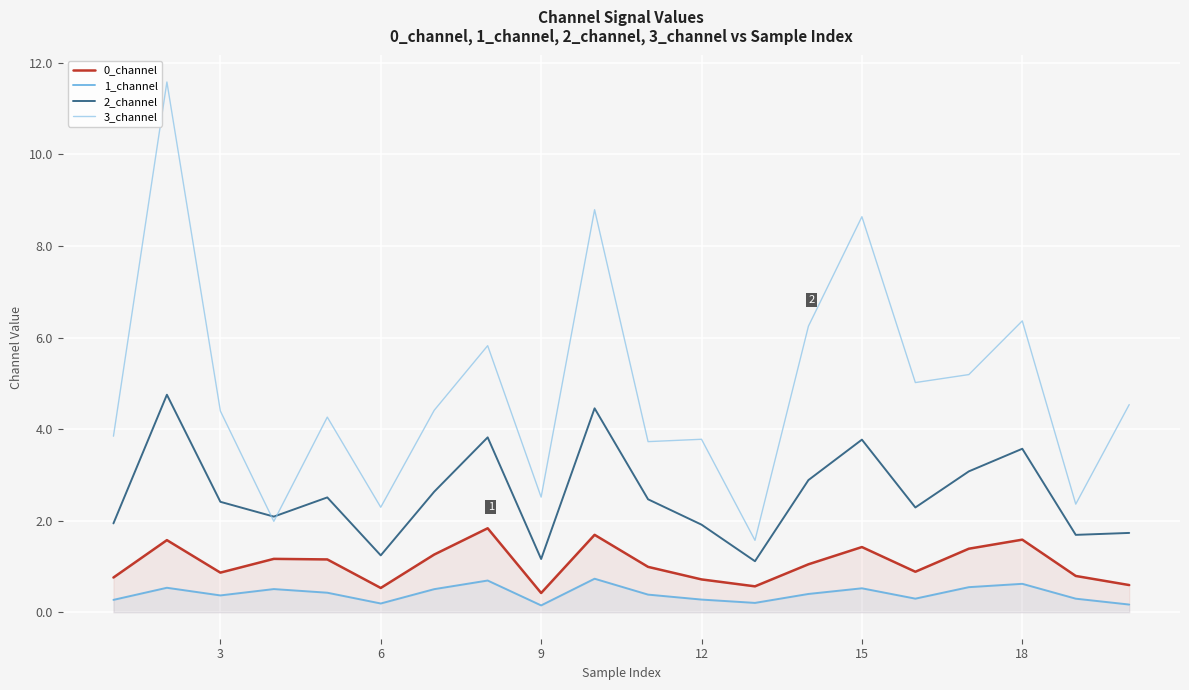

What is the approximate value of 3_channel at 15?

8.6